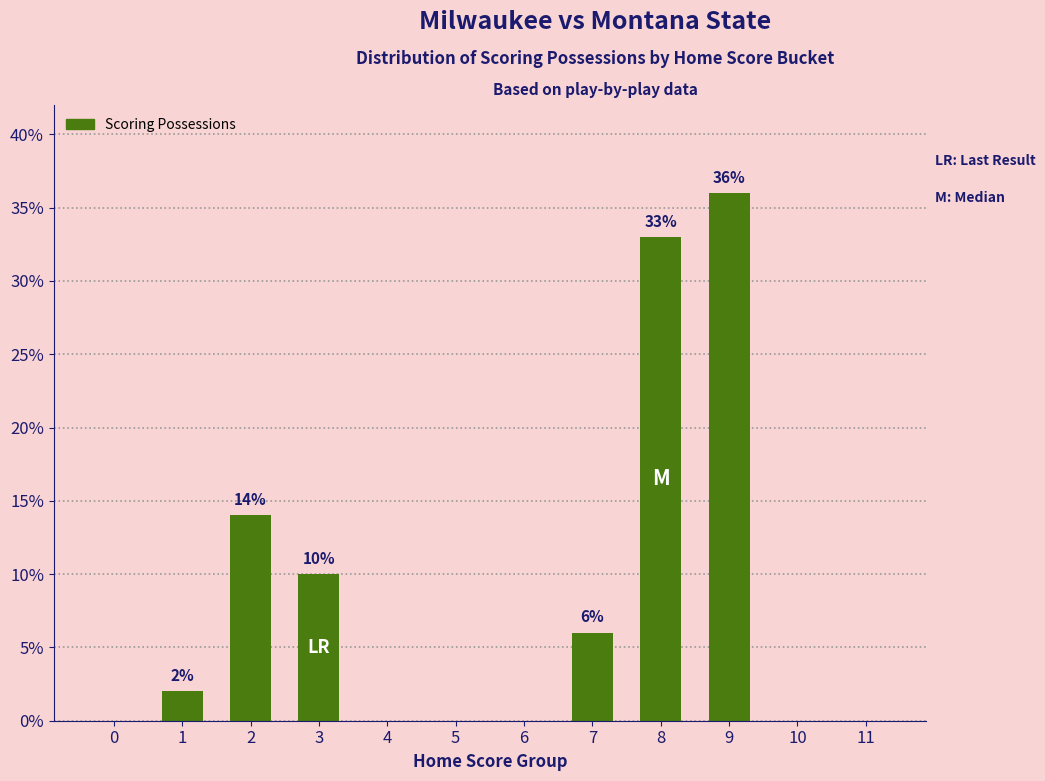

What is the sum of the values at 6 and 7?

6